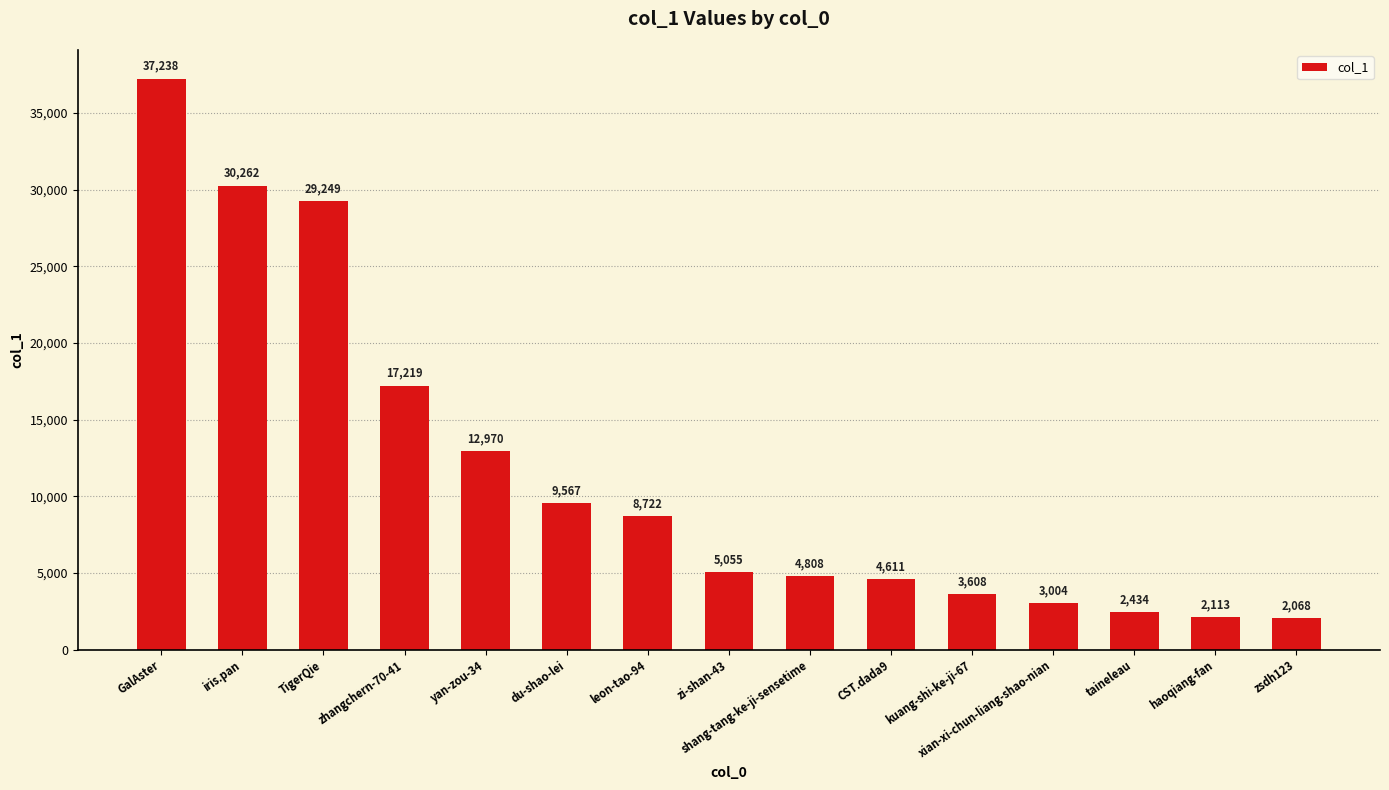

Rank the categories by value from lowest to highest.

zsdh123, haoqiang-fan, taineleau, xian-xi-chun-liang-shao-nian, kuang-shi-ke-ji-67, CST.dada9, shang-tang-ke-ji-sensetime, zi-shan-43, leon-tao-94, du-shao-lei, yan-zou-34, zhangchern-70-41, TigerQie, iris.pan, GalAster